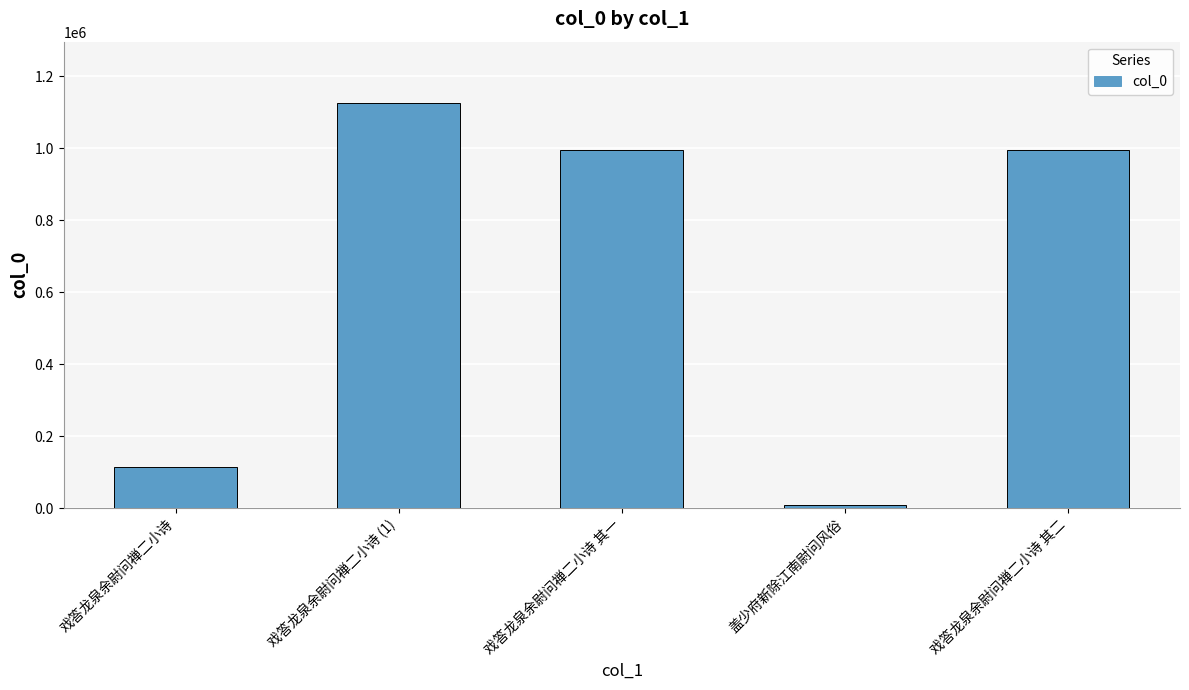

The chart shows a value of 227687 at 戏答龙泉余尉问禅二小诗 其二. True or false?

False